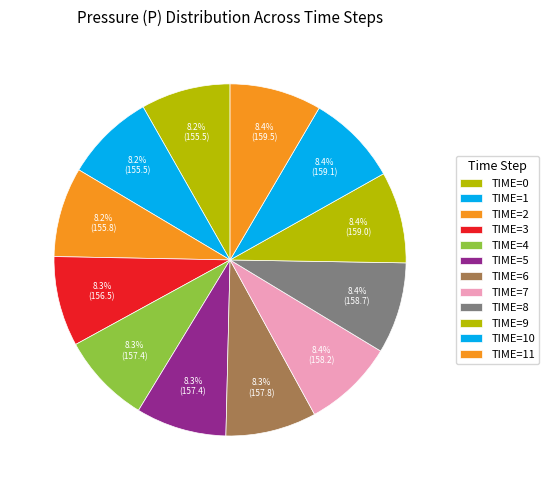

Count the number of slices in the pie.

12